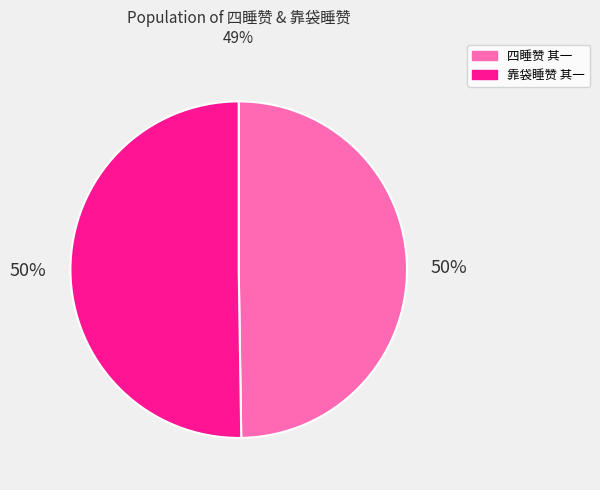

Combined, do 四睡赞 其一 and 靠袋睡赞 其一 account for over 50%?

Yes